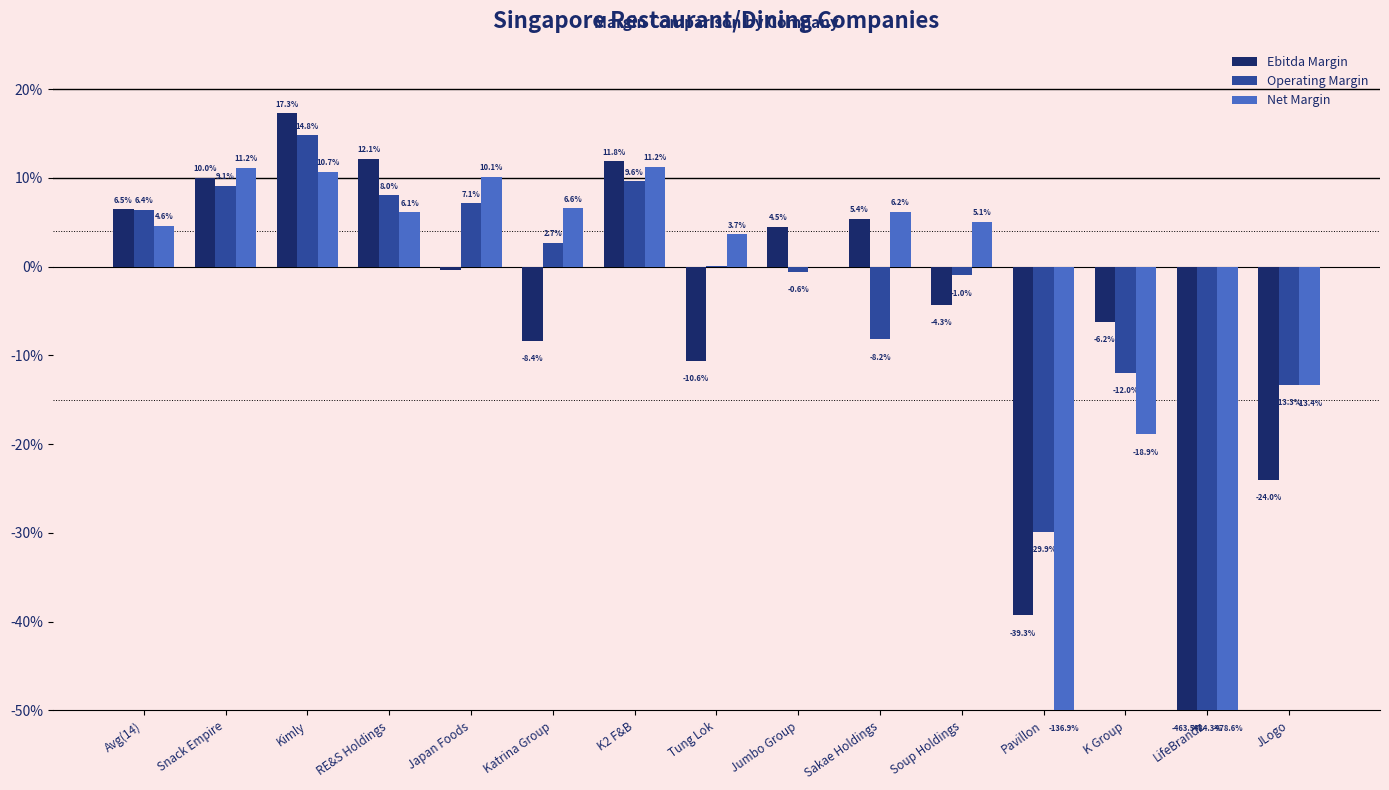

What are all the series names shown in the legend?

Ebitda Margin, Operating Margin, Net Margin